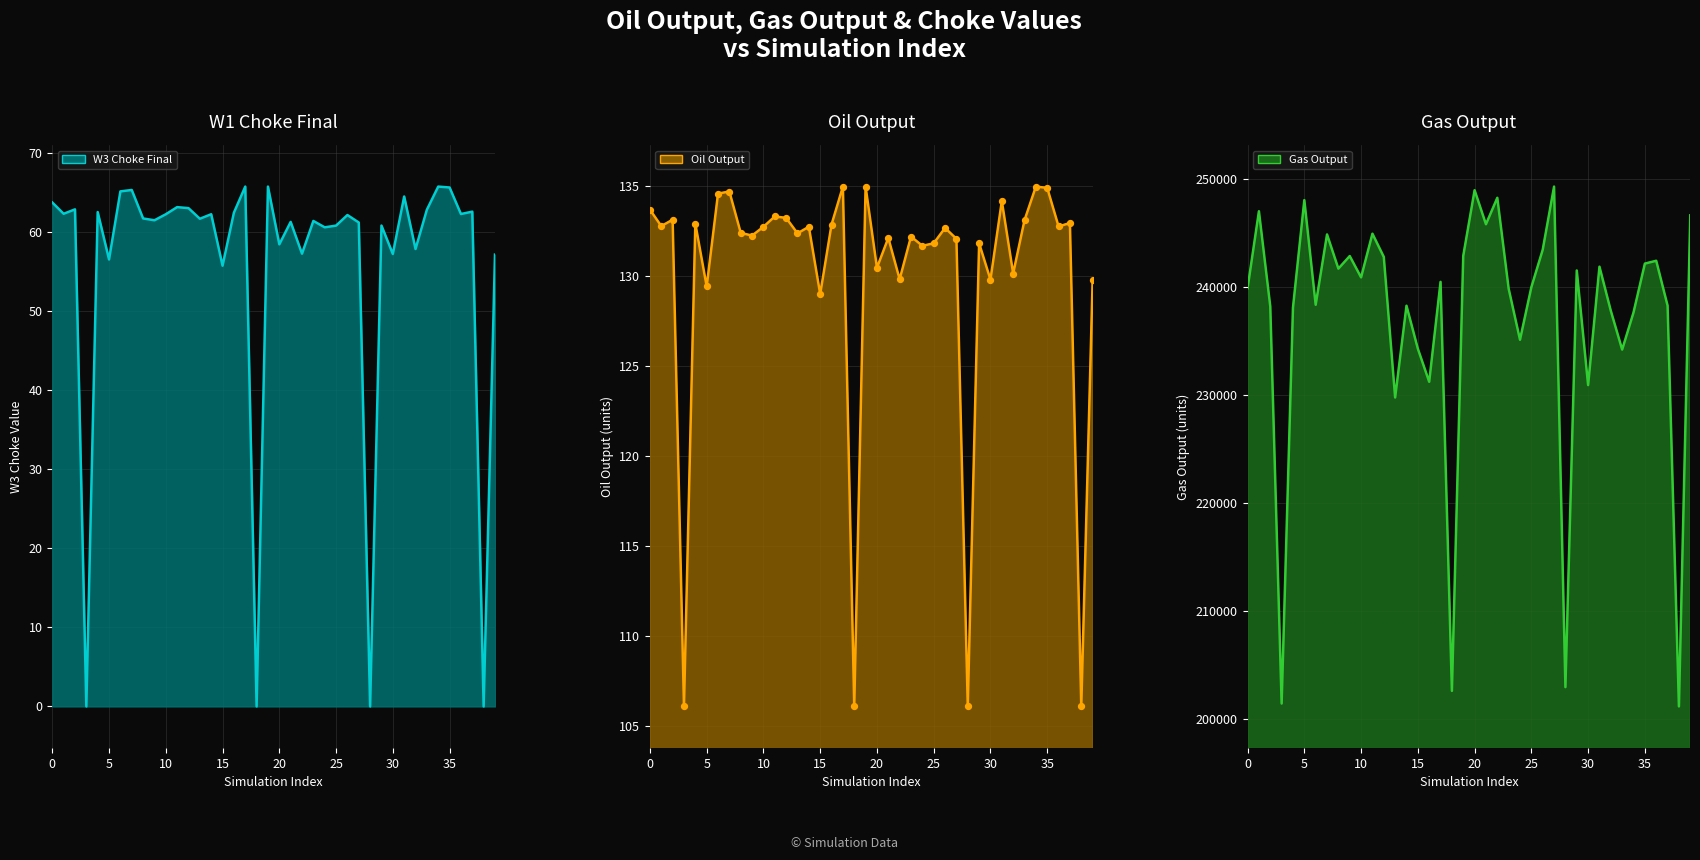

Is the value of Oil Output line at 37 greater than the value of W3 Choke Final line at 30?

Yes